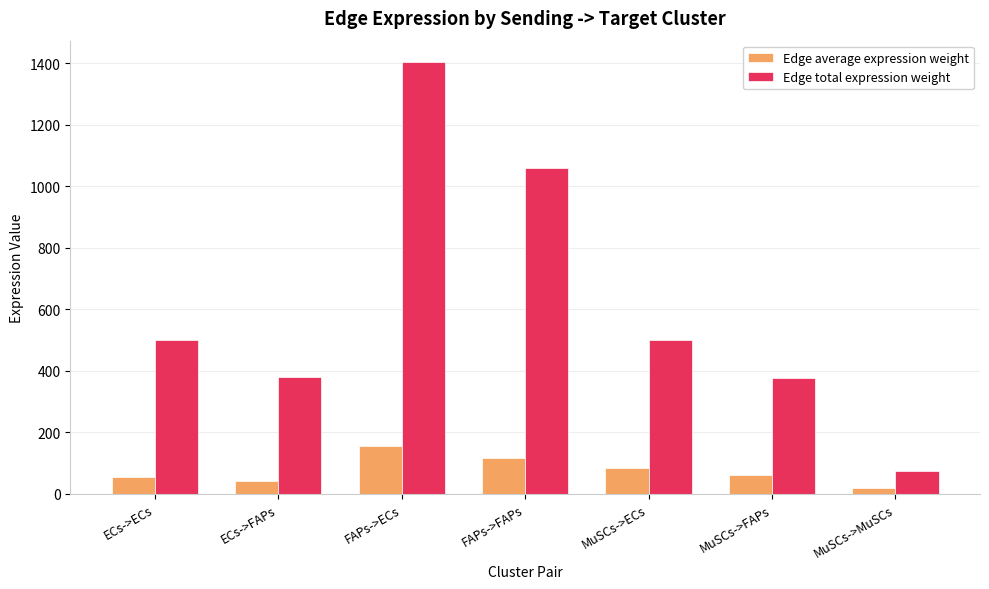

Rank the series at MuSCs->ECs from highest to lowest value.

Edge total expression weight, Edge average expression weight